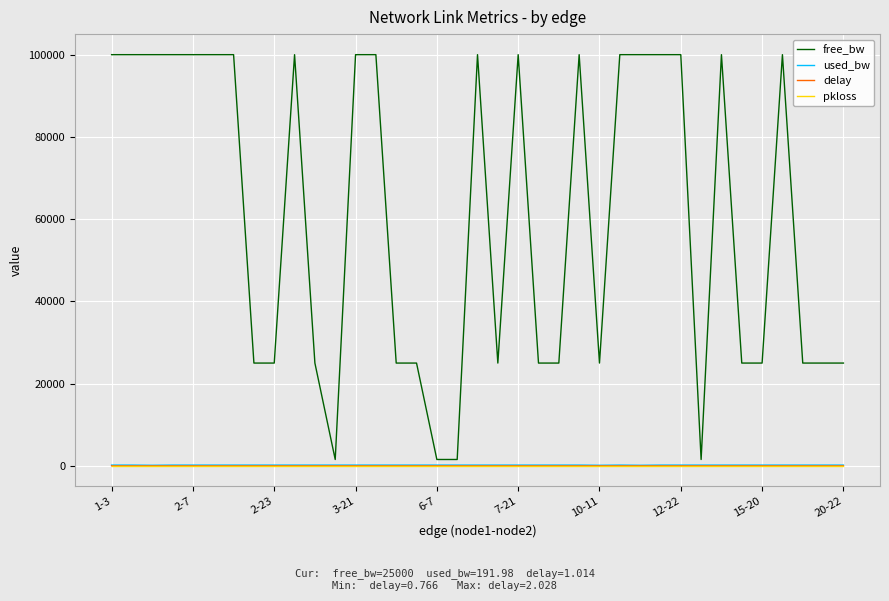

Which series has the largest total across all categories?

free_bw